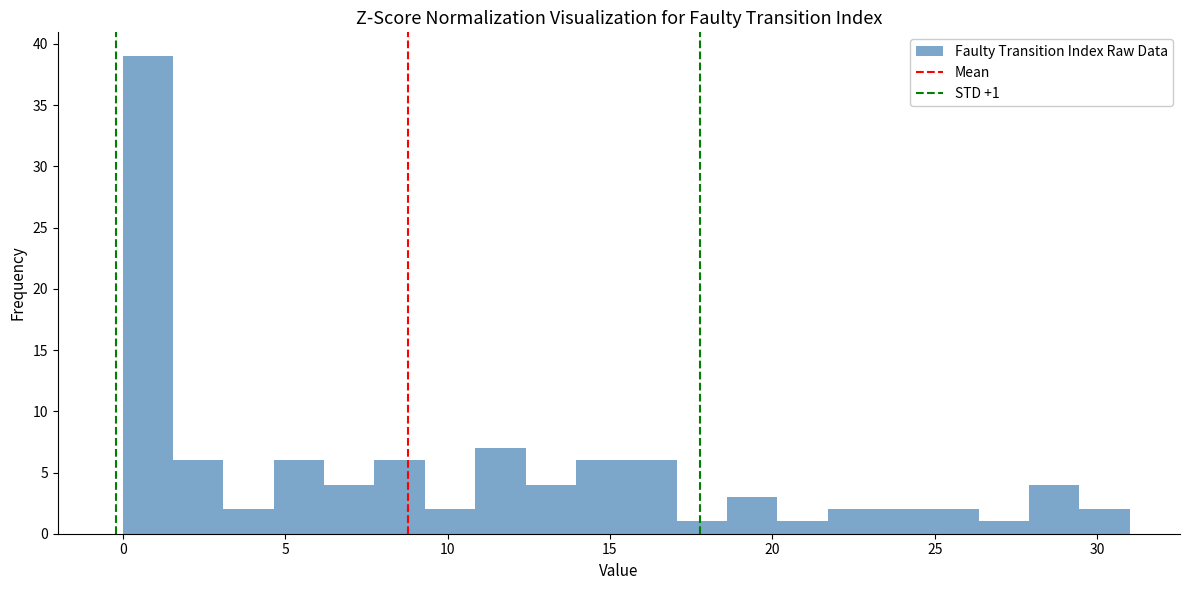

Read against the x-axis, roughly where is the centre of the tallest bar?

1.0